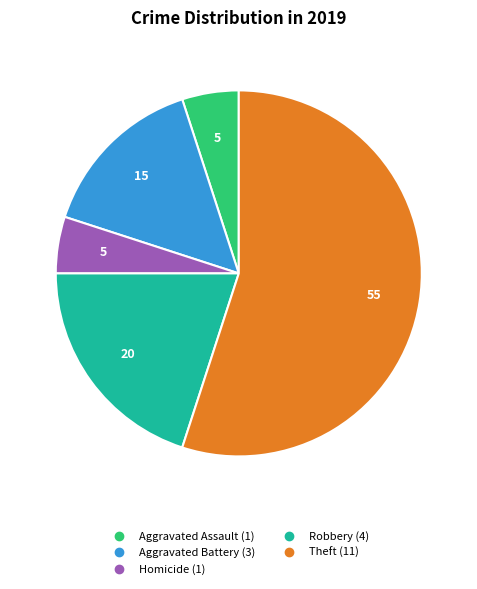

Does any single category account for the majority?

Yes